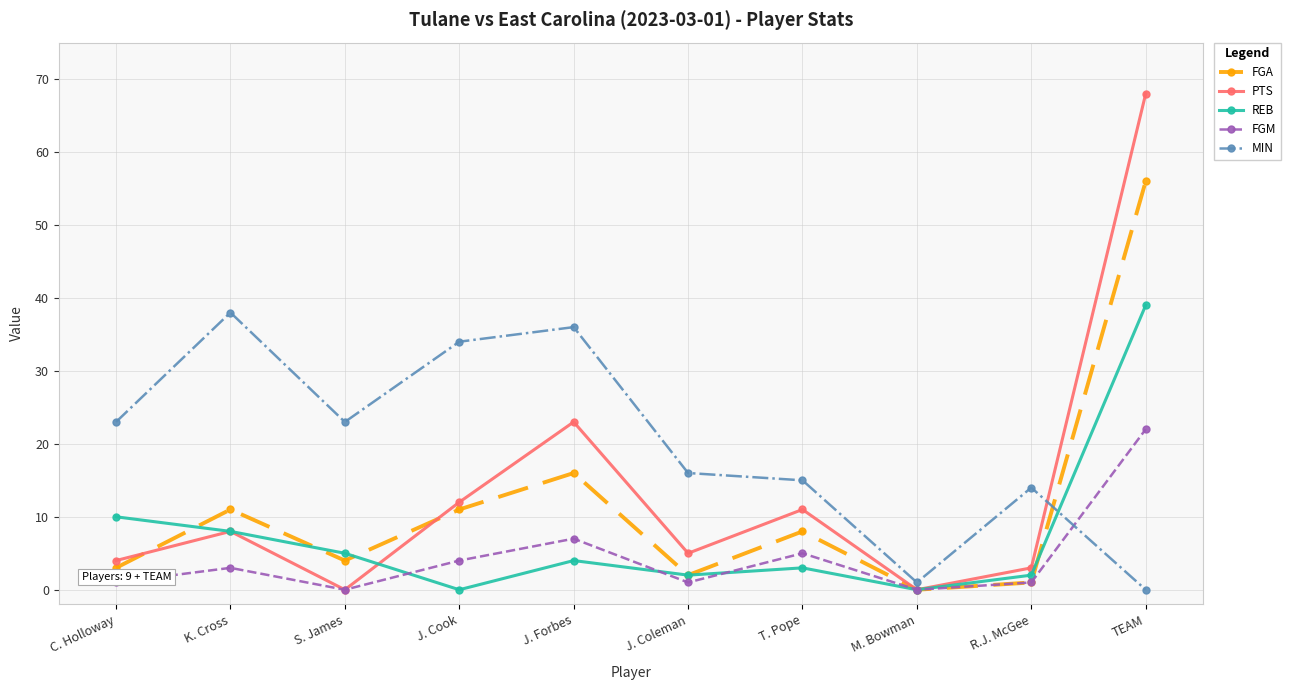

Reading right to left, what are all the values shown in this chart?

FGA: TEAM=56	R.J. McGee=1	M. Bowman=0	T. Pope=8	J. Coleman=2	J. Forbes=16	J. Cook=11	S. James=4	K. Cross=11	C. Holloway=3
PTS: TEAM=68	R.J. McGee=3	M. Bowman=0	T. Pope=11	J. Coleman=5	J. Forbes=23	J. Cook=12	S. James=0	K. Cross=8	C. Holloway=4
REB: TEAM=39	R.J. McGee=2	M. Bowman=0	T. Pope=3	J. Coleman=2	J. Forbes=4	J. Cook=0	S. James=5	K. Cross=8	C. Holloway=10
FGM: TEAM=22	R.J. McGee=1	M. Bowman=0	T. Pope=5	J. Coleman=1	J. Forbes=7	J. Cook=4	S. James=0	K. Cross=3	C. Holloway=1
MIN: TEAM=0	R.J. McGee=14	M. Bowman=1	T. Pope=15	J. Coleman=16	J. Forbes=36	J. Cook=34	S. James=23	K. Cross=38	C. Holloway=23